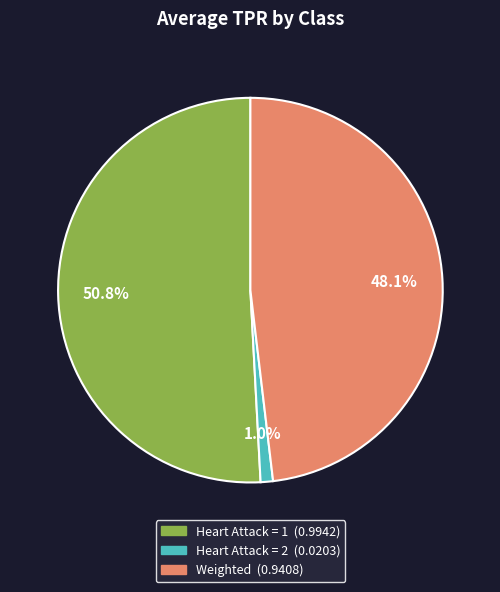

How many slices are in this pie chart?

3